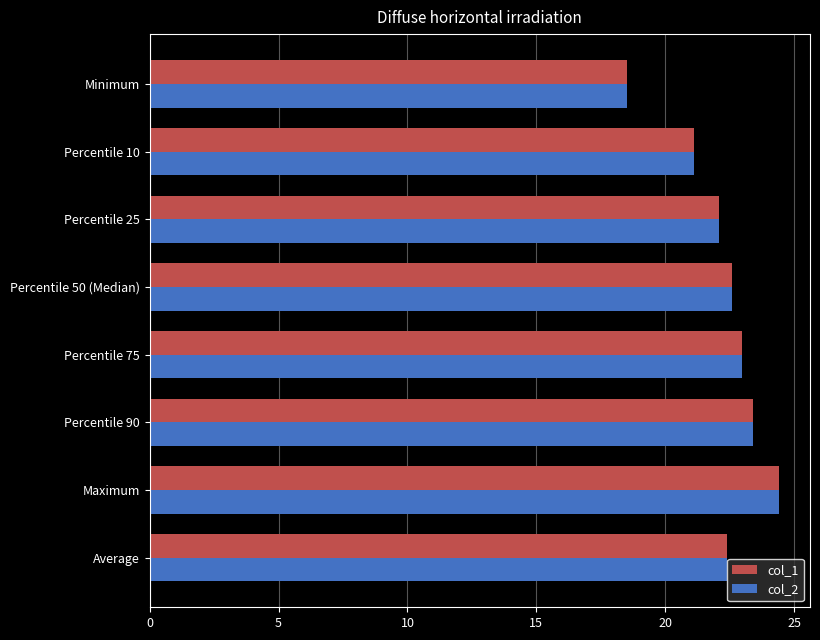

The value of col_2 at Percentile 50 (Median) is 11.6. True or false?

False